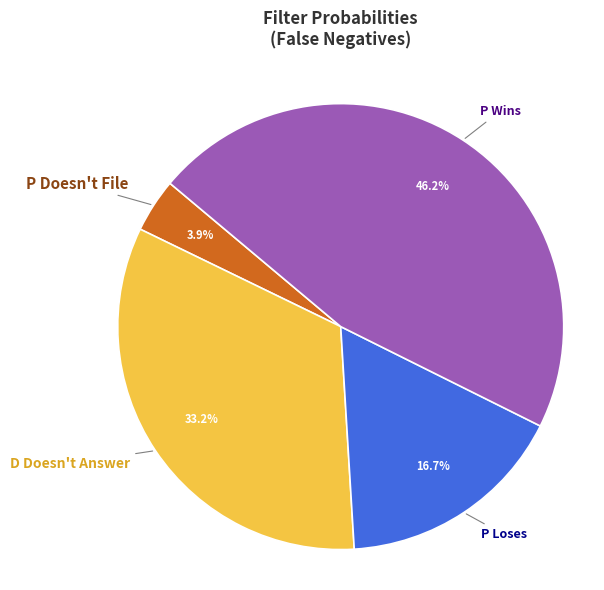

What is the smallest slice in the pie chart?

P Doesn't File